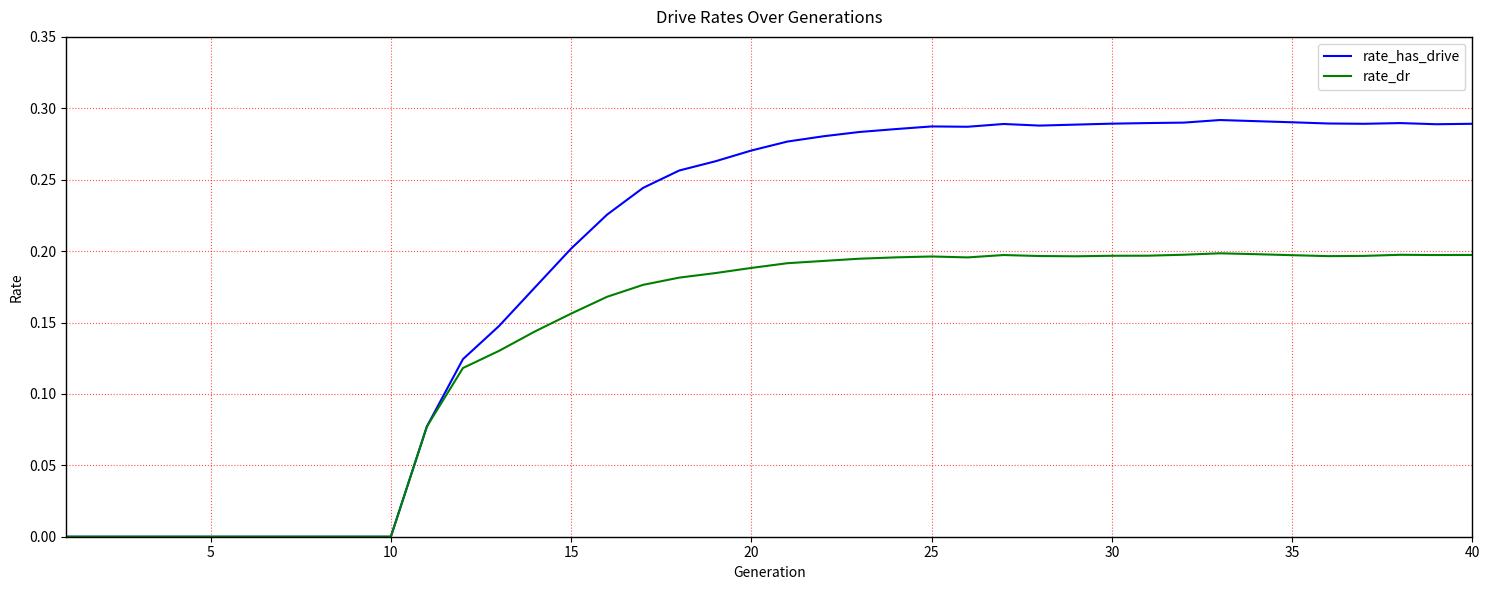

List the series in order of their peak value, lowest first.

rate_dr, rate_has_drive